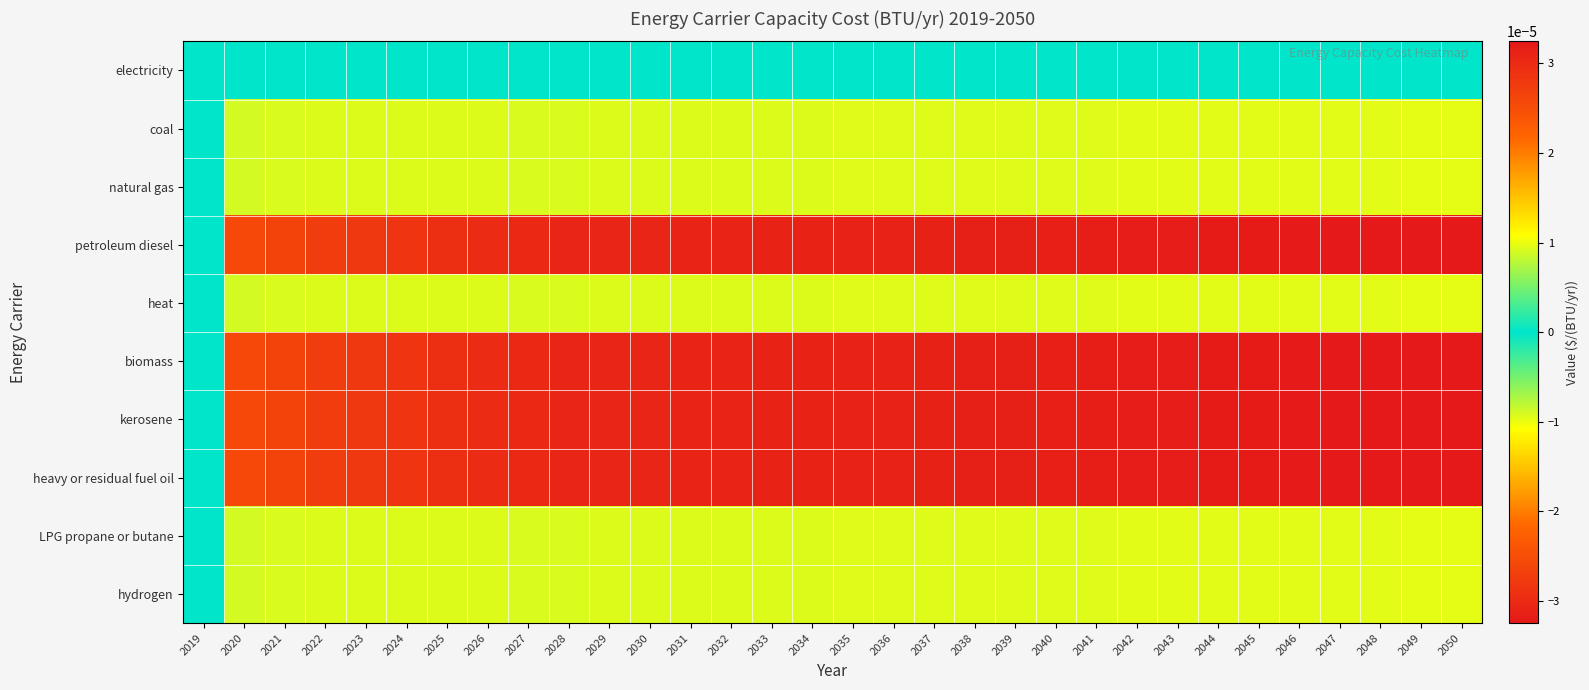

Which series changed the most between 2029 and 2033?

petroleum diesel